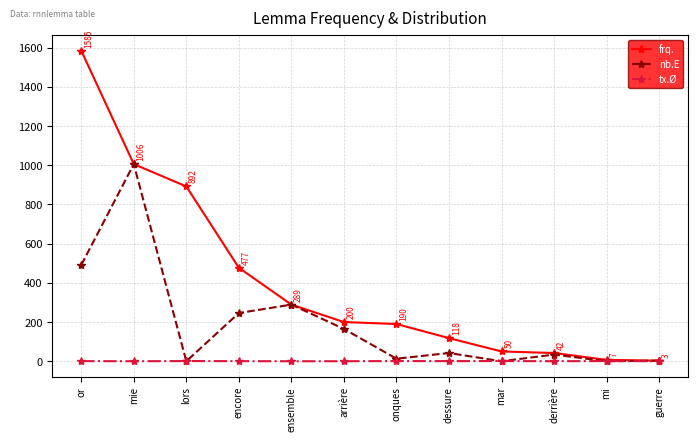

At which label does nb.E first exceed 42?

or